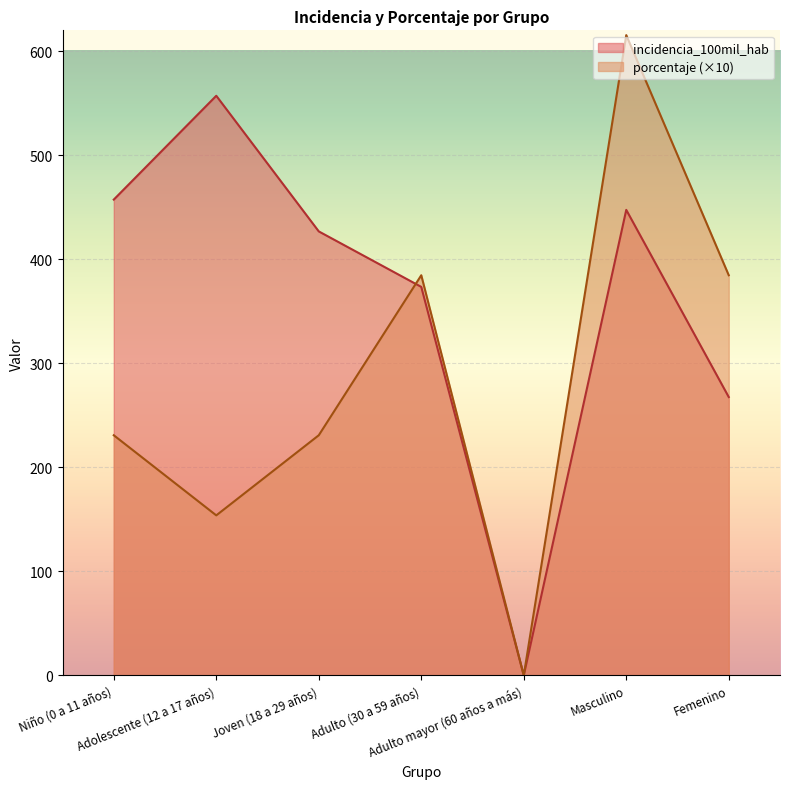

What position from the right is Adulto (30 a 59 años)?

4